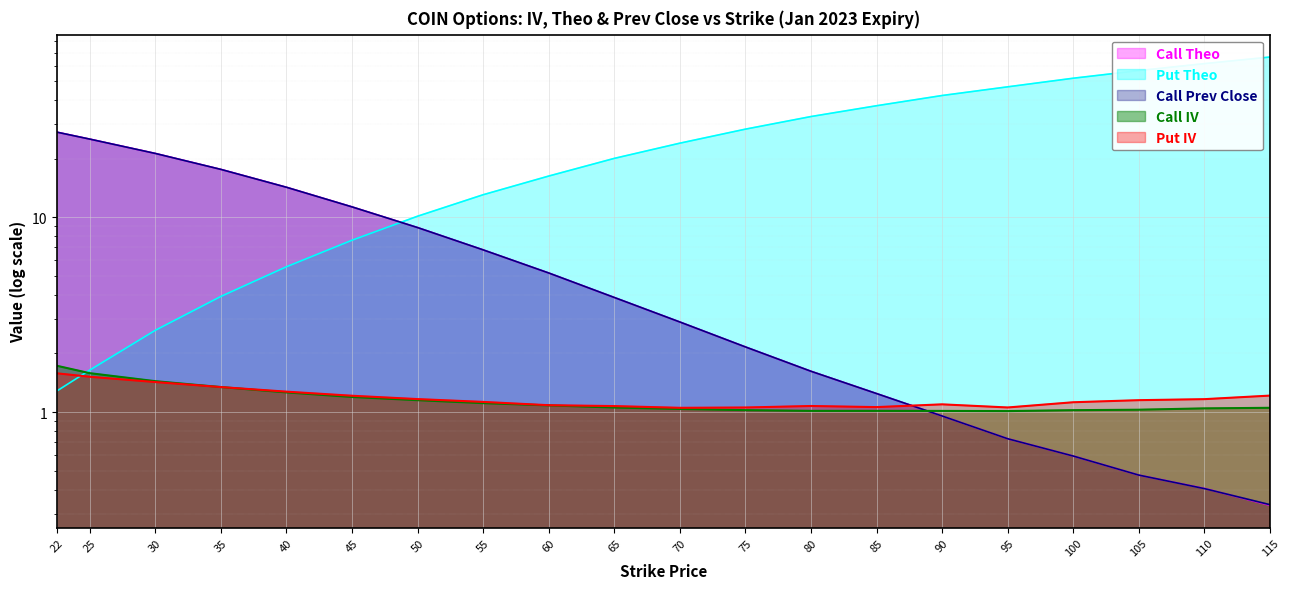

Which series has the largest total across all categories?

Put Theo